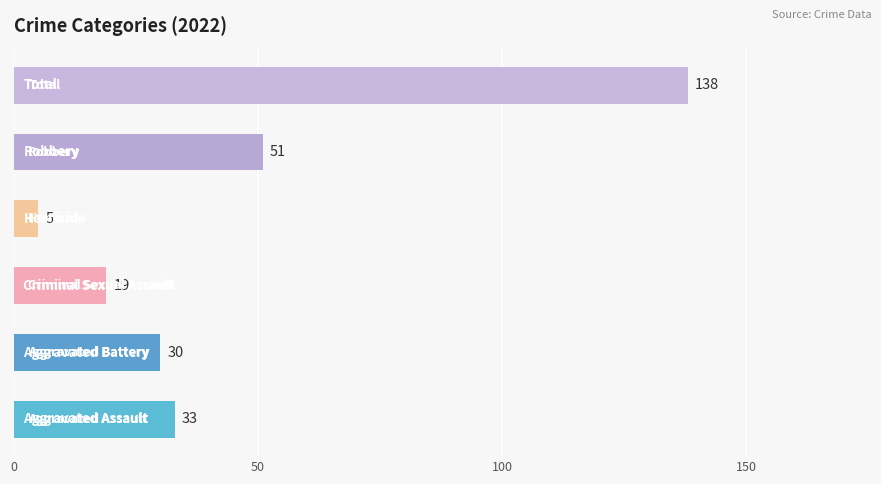

Does the chart contain stacked bars?

No